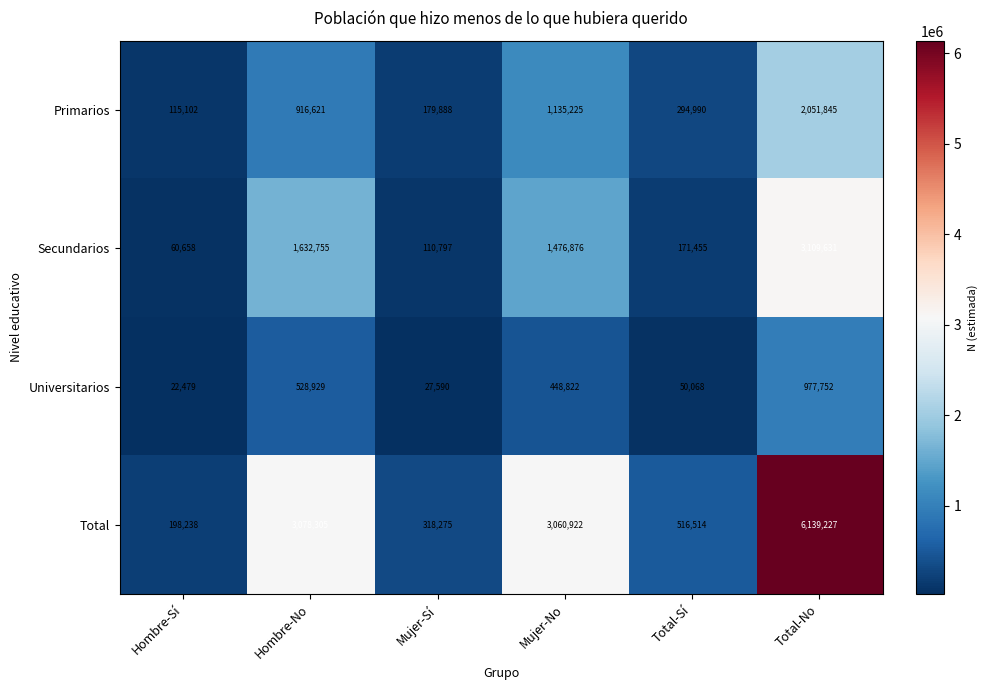

What is the spread (max minus min) of values at Hombre-No?

2549376